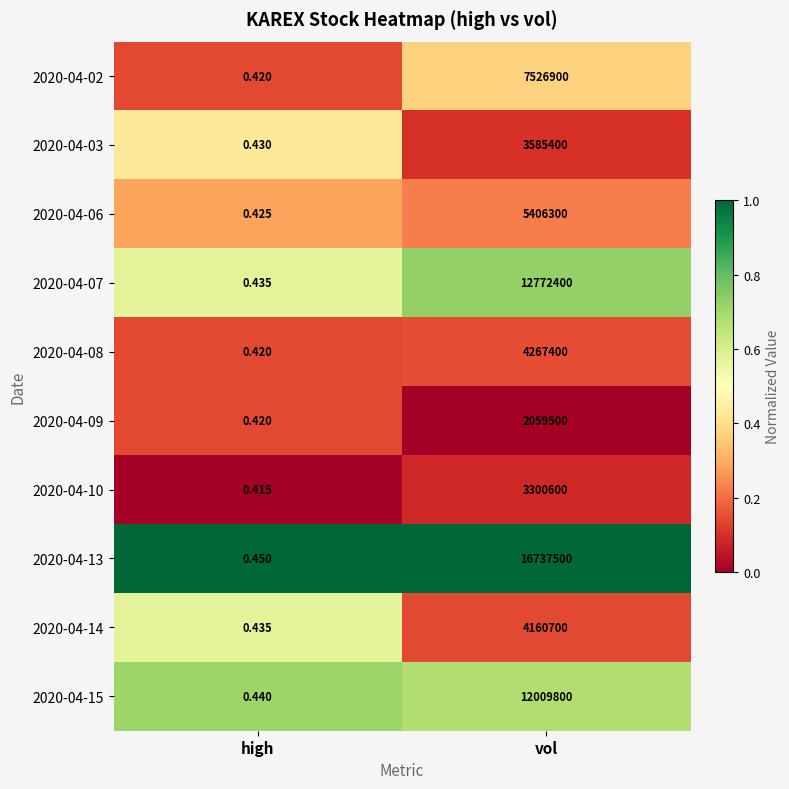

Is the value of 2020-04-13 at high greater than the value of 2020-04-09 at vol?

No